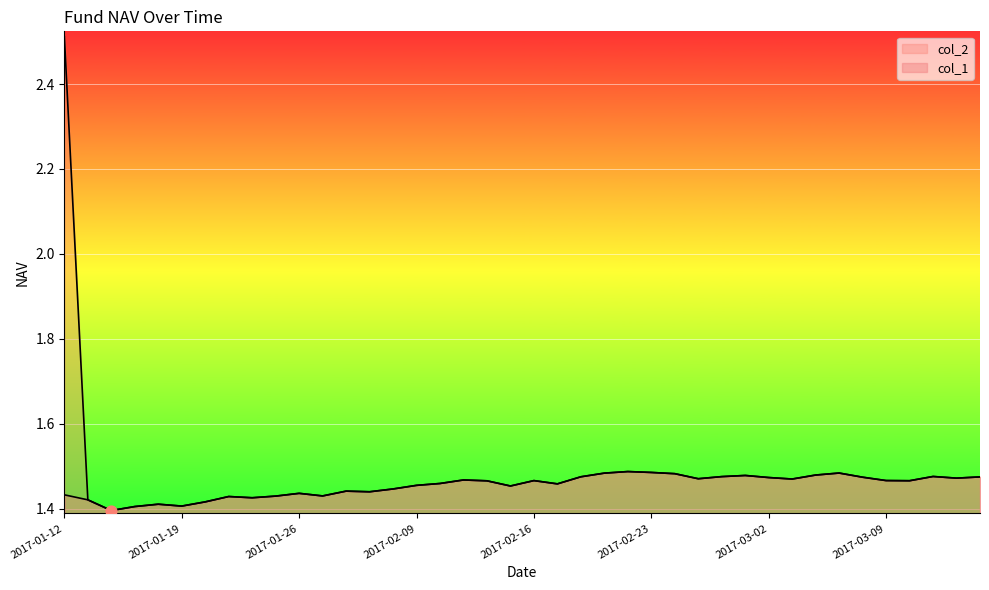

What are all the series names shown in the legend?

col_1, col_2